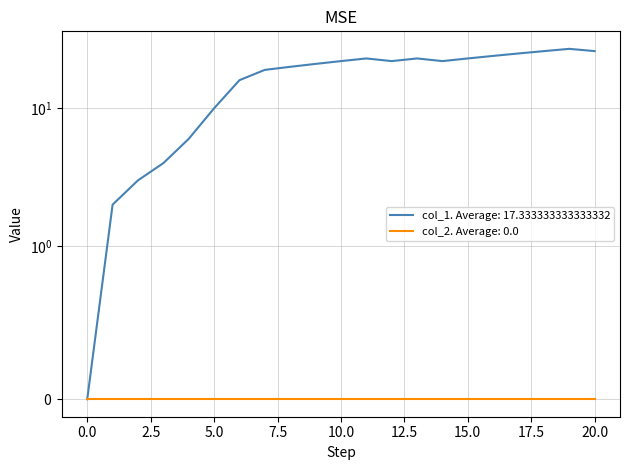

Reading left to right, list all the values displayed in this chart.

0	2	3	4	6	10	16	19	20	21	22	23	22	23	22	23	24	25	26	27	26